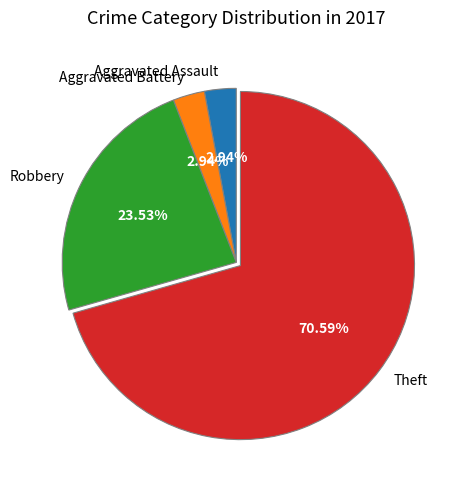

Between Robbery and Aggravated Battery, which is larger?

Robbery